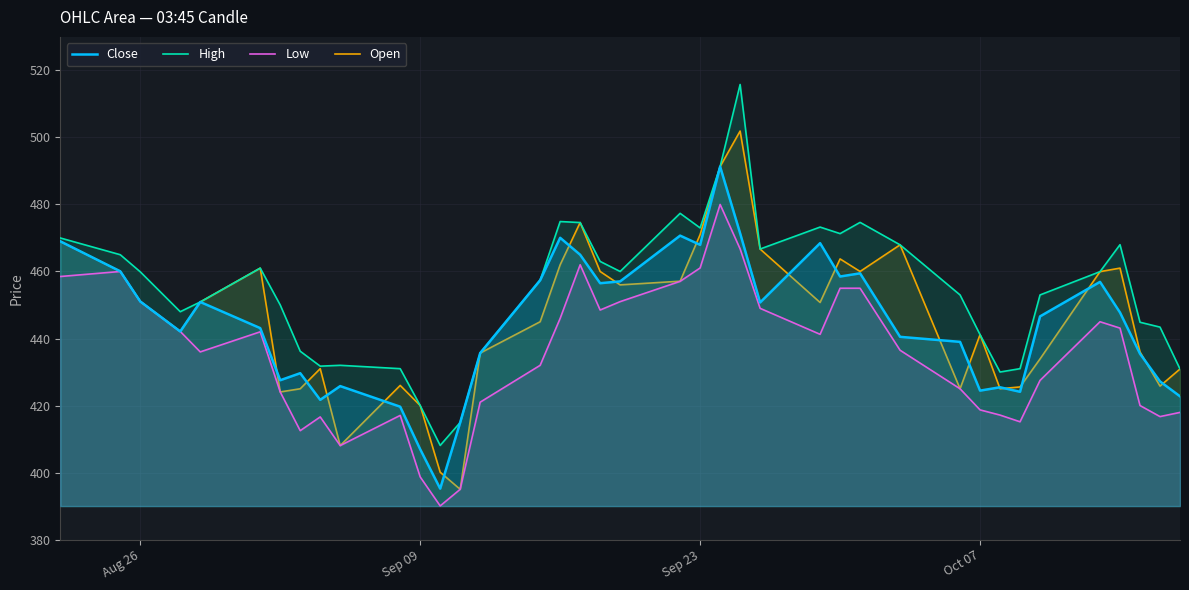

What is the highest value of the Open series?

501.9